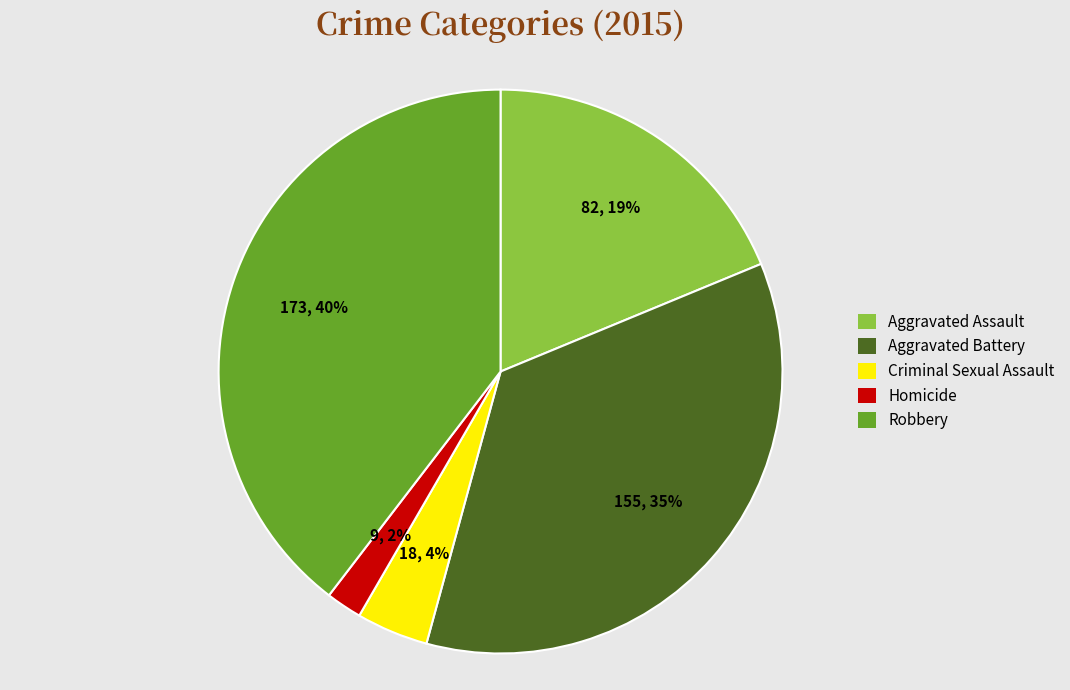

Which slice is the smallest?

Homicide